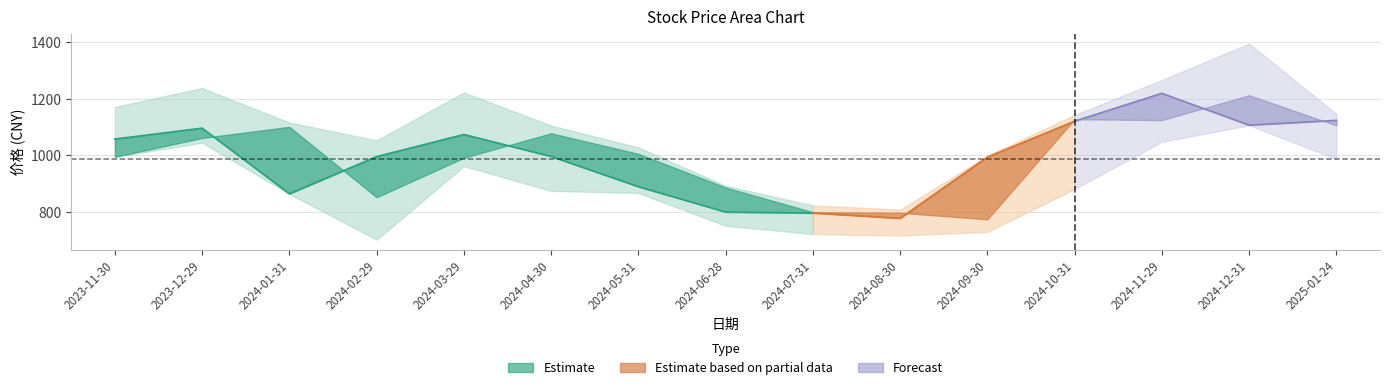

In 最高, how many points are lower than both neighbors (excluding endpoints)?

2